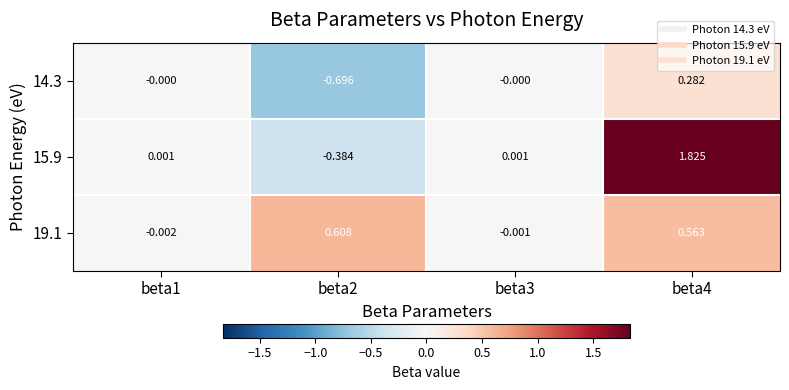

Which series has the largest total across all categories?

15.9